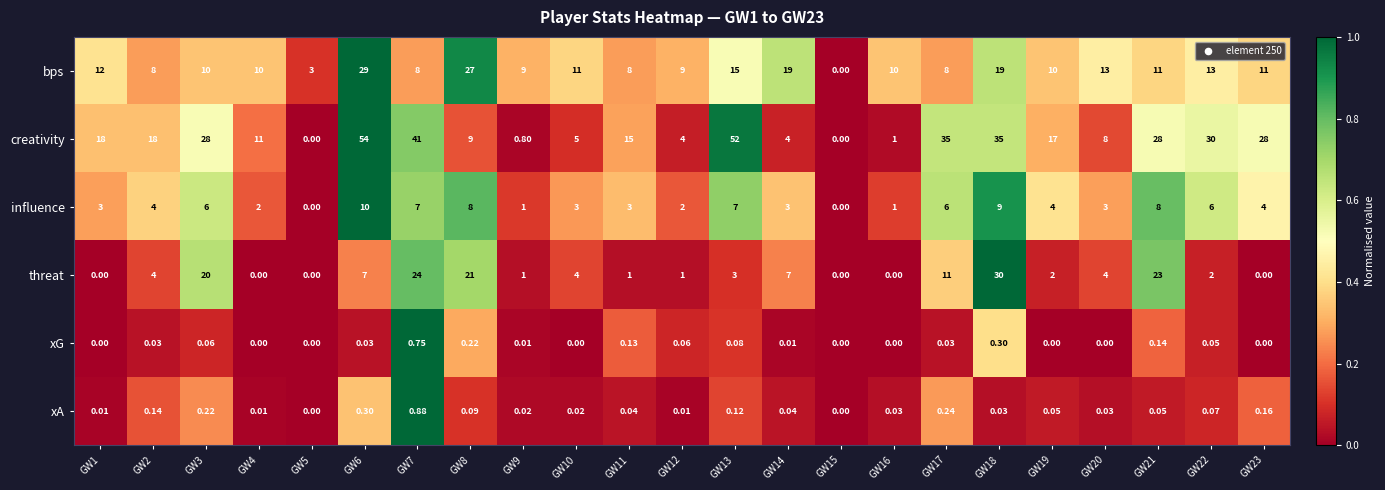

List the series in order of their peak value, highest first.

creativity, threat, bps, influence, xA, xG